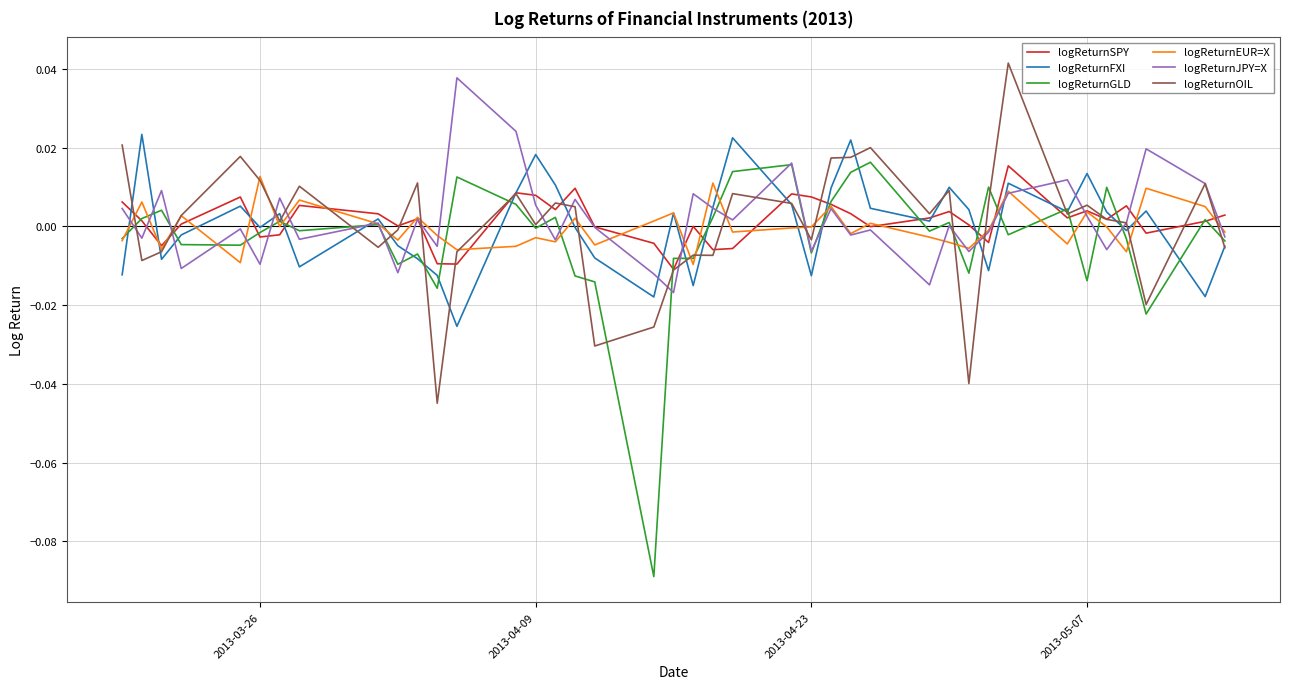

Does the chart display data point markers on the line(s)?

No